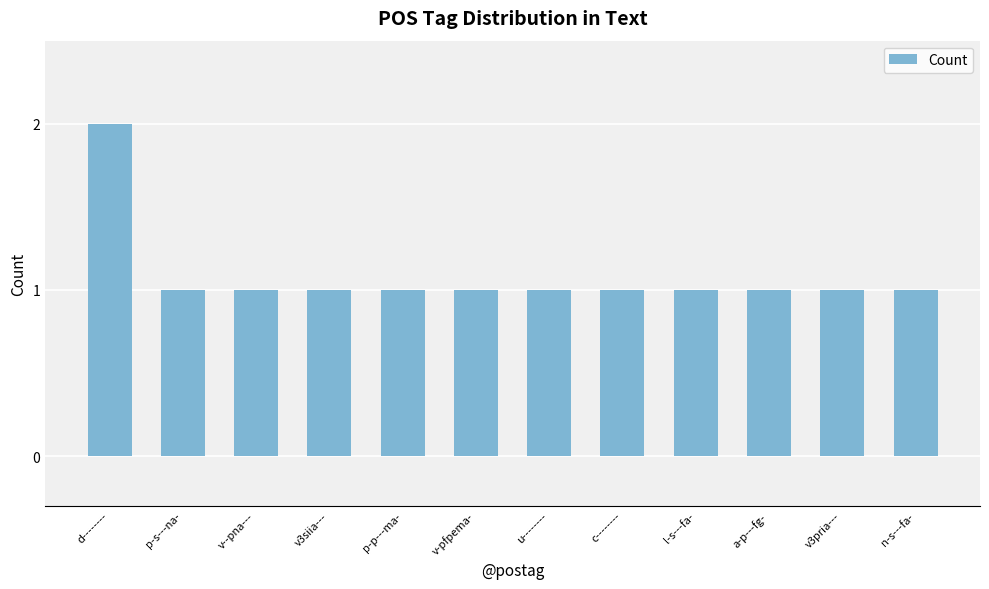

Which label corresponds to the largest value in the chart?

d--------